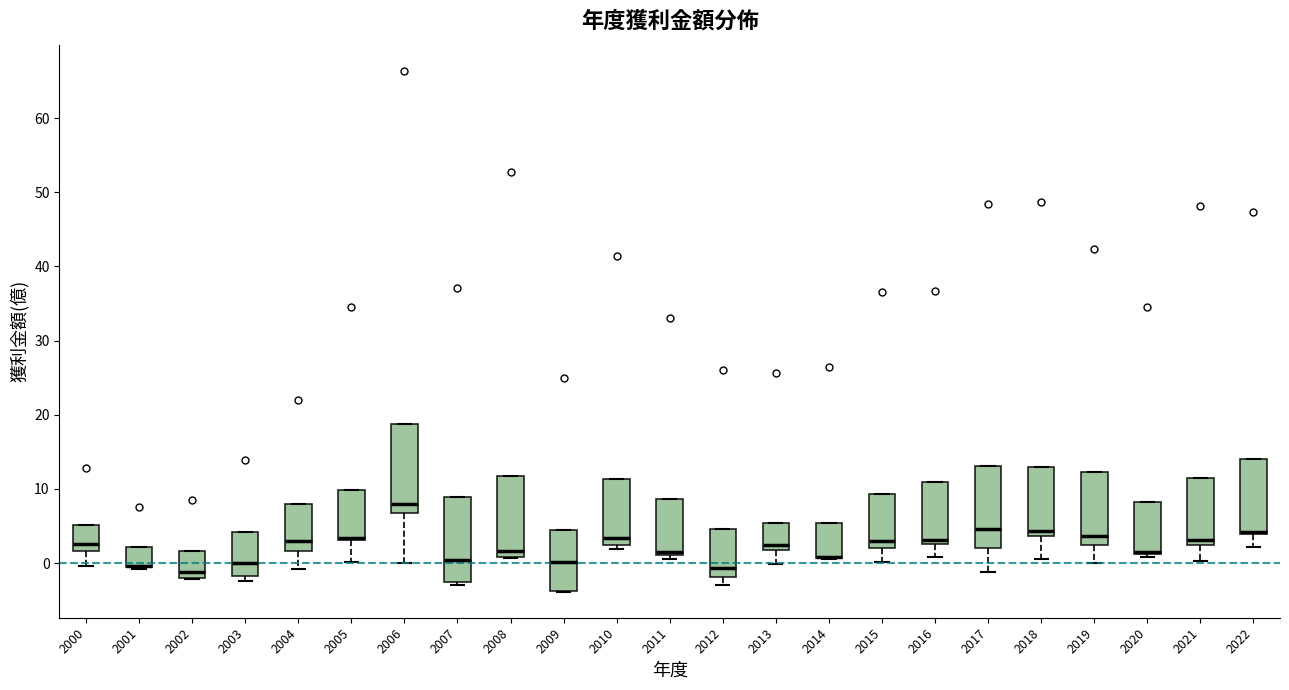

Reading left to right, read every box against the y-axis: the position of its median line, the range the box covers, and the ends of its whiskers. The values are not printed on the chart, so give them approximately, as read against the axis.

2000: median 3, box 2 to 5, whiskers 0 to 5
2001: median 0 (drawn on the box's lower edge), box -1 to 2, whiskers -1 to 2
2002: median -1, box -2 to 2, whiskers -2 to 2
2003: median 0, box -2 to 4, whiskers -2 (just below the box's lower edge) to 4
2004: median 3, box 2 to 8, whiskers -1 to 8
2005: median 3 (just above the box's lower edge), box 3 to 10, whiskers 0 to 10
2006: median 8, box 7 to 19, whiskers 0 to 19
2007: median 0, box -2 to 9, whiskers -3 to 9
2008: median 2, box 1 to 12, whiskers 1 to 12
2009: median 0, box -4 to 4, whiskers -4 to 4
2010: median 3, box 2 to 11, whiskers 2 (just below the box's lower edge) to 11
2011: median 2, box 1 to 9, whiskers 1 (just below the box's lower edge) to 9
2012: median -1, box -2 to 5, whiskers -3 to 5
2013: median 2 (just above the box's lower edge), box 2 to 5, whiskers 0 to 5
2014: median 1 (drawn on the box's lower edge), box 1 to 5, whiskers 1 to 5
2015: median 3, box 2 to 9, whiskers 0 to 9
2016: median 3 (just above the box's lower edge), box 3 to 11, whiskers 1 to 11
2017: median 5, box 2 to 13, whiskers -1 to 13
2018: median 4 (just above the box's lower edge), box 4 to 13, whiskers 1 to 13
2019: median 4, box 2 to 12, whiskers 0 to 12
2020: median 2 (drawn on the box's lower edge), box 1 to 8, whiskers 1 (just below the box's lower edge) to 8
2021: median 3, box 2 to 12, whiskers 0 to 12
2022: median 4 (just above the box's lower edge), box 4 to 14, whiskers 2 to 14